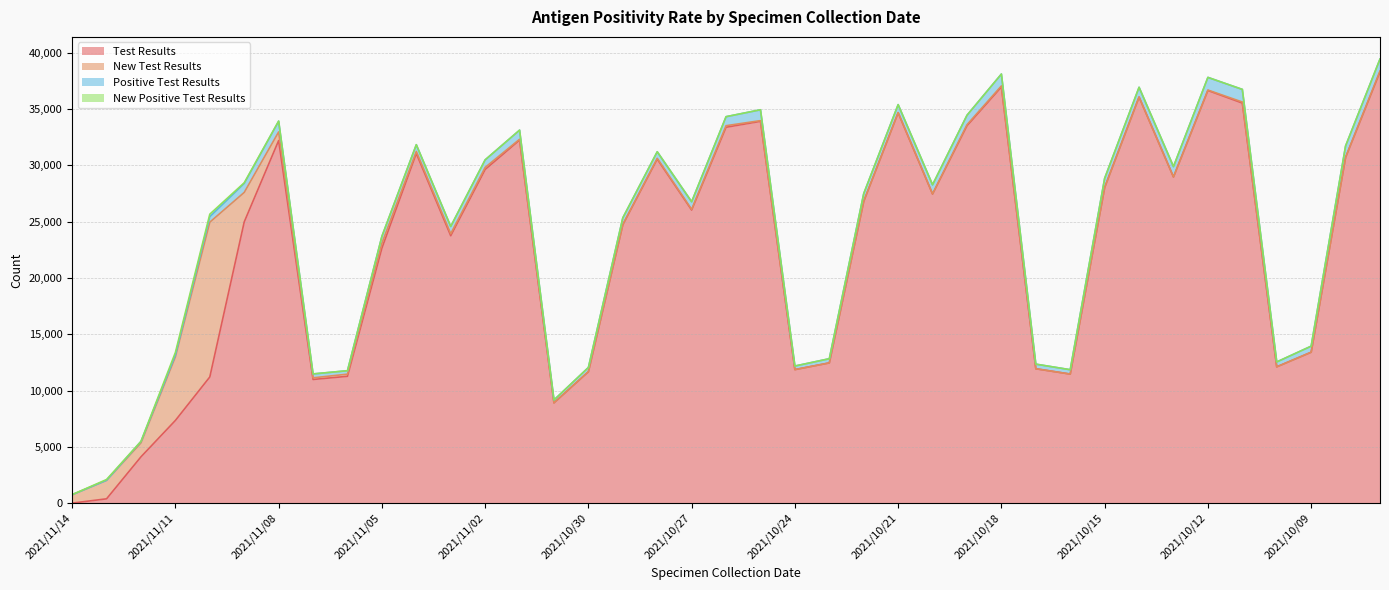

Reading right to left, what are all the values shown in this chart?

Test Results: 2021/10/07=38311	2021/10/08=30709	2021/10/09=13405	2021/10/10=12107	2021/10/11=35544	2021/10/12=36661	2021/10/13=28978	2021/10/14=36078	2021/10/15=28037	2021/10/16=11464	2021/10/17=11936	2021/10/18=36974	2021/10/19=33525	2021/10/20=27459	2021/10/21=34681	2021/10/22=26802	2021/10/23=12457	2021/10/24=11862	2021/10/25=33920	2021/10/26=33395	2021/10/27=26039	2021/10/28=30564	2021/10/29=24729	2021/10/30=11667	2021/10/31=8910	2021/11/01=32254	2021/11/02=29643	2021/11/03=23757	2021/11/04=31070	2021/11/05=22654	2021/11/06=11267	2021/11/07=10986	2021/11/08=32214	2021/11/09=24984	2021/11/10=11208	2021/11/11=7345	2021/11/12=4112	2021/11/13=381	2021/11/14=0
New Test Results: 2021/10/07=84	2021/10/08=12	2021/10/09=4	2021/10/10=0	2021/10/11=92	2021/10/12=37	2021/10/13=0	2021/10/14=0	2021/10/15=1	2021/10/16=3	2021/10/17=5	2021/10/18=94	2021/10/19=95	2021/10/20=16	2021/10/21=19	2021/10/22=28	2021/10/23=2	2021/10/24=0	2021/10/25=63	2021/10/26=138	2021/10/27=59	2021/10/28=68	2021/10/29=22	2021/10/30=22	2021/10/31=1	2021/11/01=73	2021/11/02=184	2021/11/03=177	2021/11/04=172	2021/11/05=430	2021/11/06=190	2021/11/07=145	2021/11/08=767	2021/11/09=2621	2021/11/10=13753	2021/11/11=5654	2021/11/12=1239	2021/11/13=1642	2021/11/14=743
Positive Test Results: 2021/10/07=1056	2021/10/08=1008	2021/10/09=534	2021/10/10=433	2021/10/11=1121	2021/10/12=1126	2021/10/13=920	2021/10/14=866	2021/10/15=818	2021/10/16=384	2021/10/17=406	2021/10/18=1053	2021/10/19=838	2021/10/20=806	2021/10/21=704	2021/10/22=671	2021/10/23=369	2021/10/24=316	2021/10/25=962	2021/10/26=798	2021/10/27=675	2021/10/28=582	2021/10/29=592	2021/10/30=359	2021/10/31=251	2021/11/01=807	2021/11/02=667	2021/11/03=641	2021/11/04=598	2021/11/05=608	2021/11/06=304	2021/11/07=343	2021/11/08=946	2021/11/09=795	2021/11/10=487	2021/11/11=172	2021/11/12=125	2021/11/13=5	2021/11/14=0
New Positive Test Results: 2021/10/07=0	2021/10/08=0	2021/10/09=0	2021/10/10=0	2021/10/11=0	2021/10/12=0	2021/10/13=0	2021/10/14=0	2021/10/15=0	2021/10/16=0	2021/10/17=0	2021/10/18=0	2021/10/19=0	2021/10/20=0	2021/10/21=0	2021/10/22=2	2021/10/23=0	2021/10/24=0	2021/10/25=4	2021/10/26=3	2021/10/27=3	2021/10/28=5	2021/10/29=1	2021/10/30=0	2021/10/31=0	2021/11/01=4	2021/11/02=5	2021/11/03=13	2021/11/04=6	2021/11/05=13	2021/11/06=4	2021/11/07=4	2021/11/08=18	2021/11/09=63	2021/11/10=224	2021/11/11=214	2021/11/12=11	2021/11/13=68	2021/11/14=10